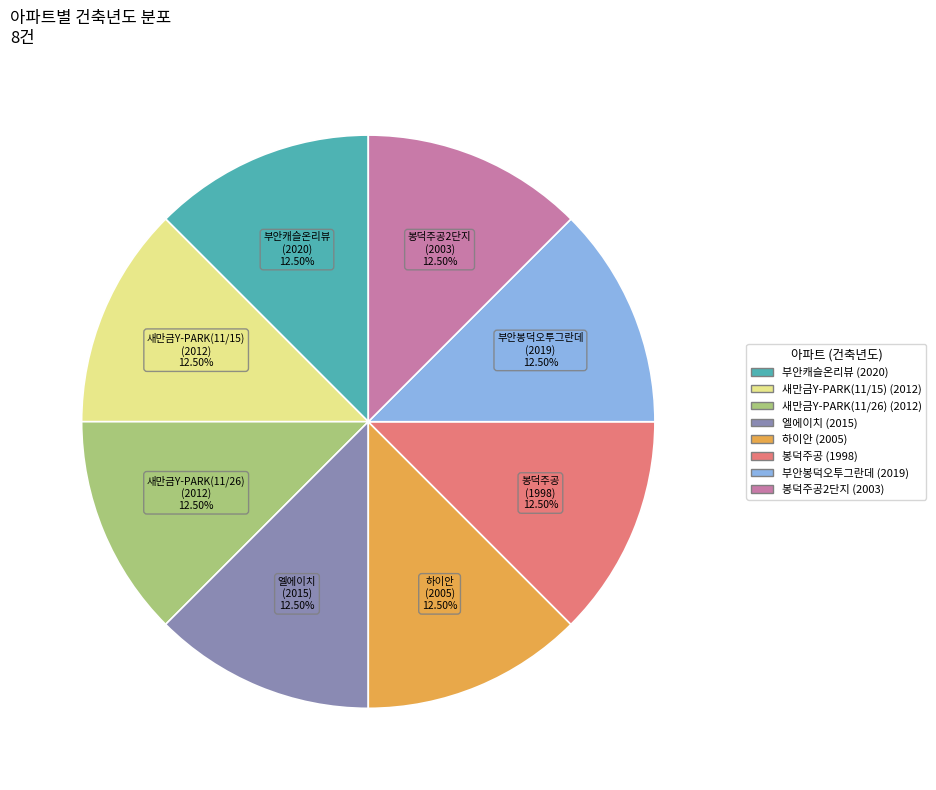

Does any single category account for the majority?

No